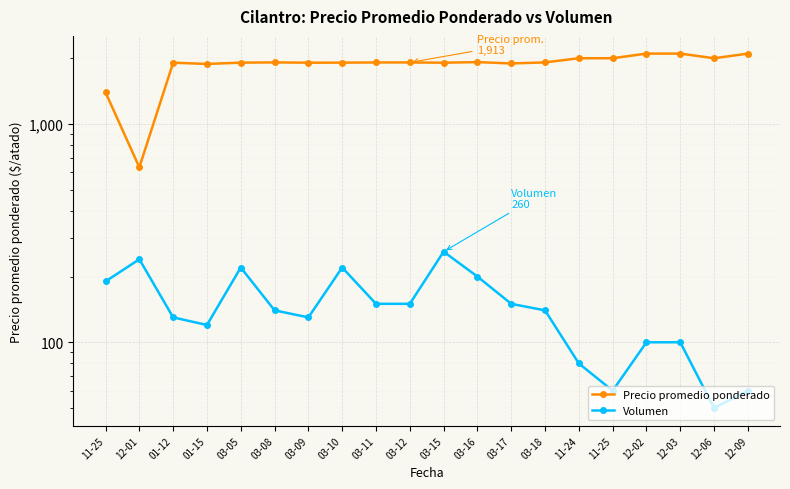

Is the value of Volumen at 03-17 greater than the value of Precio promedio ponderado at 03-10?

No